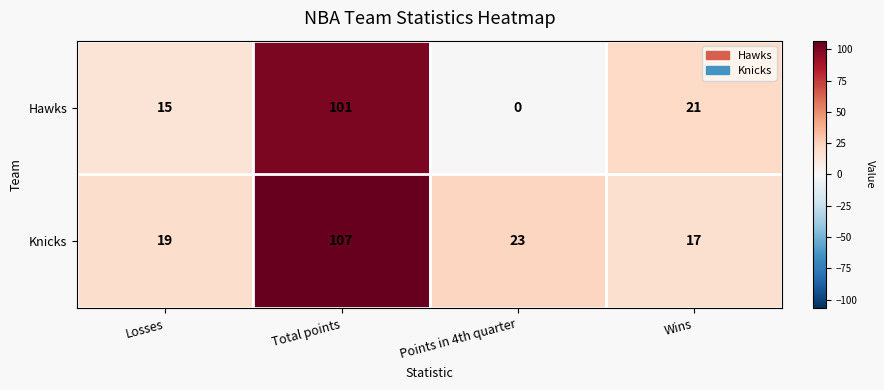

Rank the series at Points in 4th quarter from highest to lowest value.

Knicks, Hawks